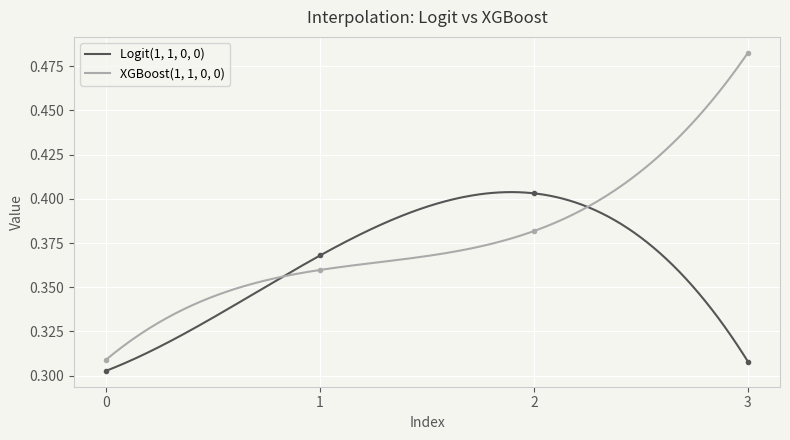

True or false: Logit(1, 1, 0, 0) has a value of 0.1 at 2.

False